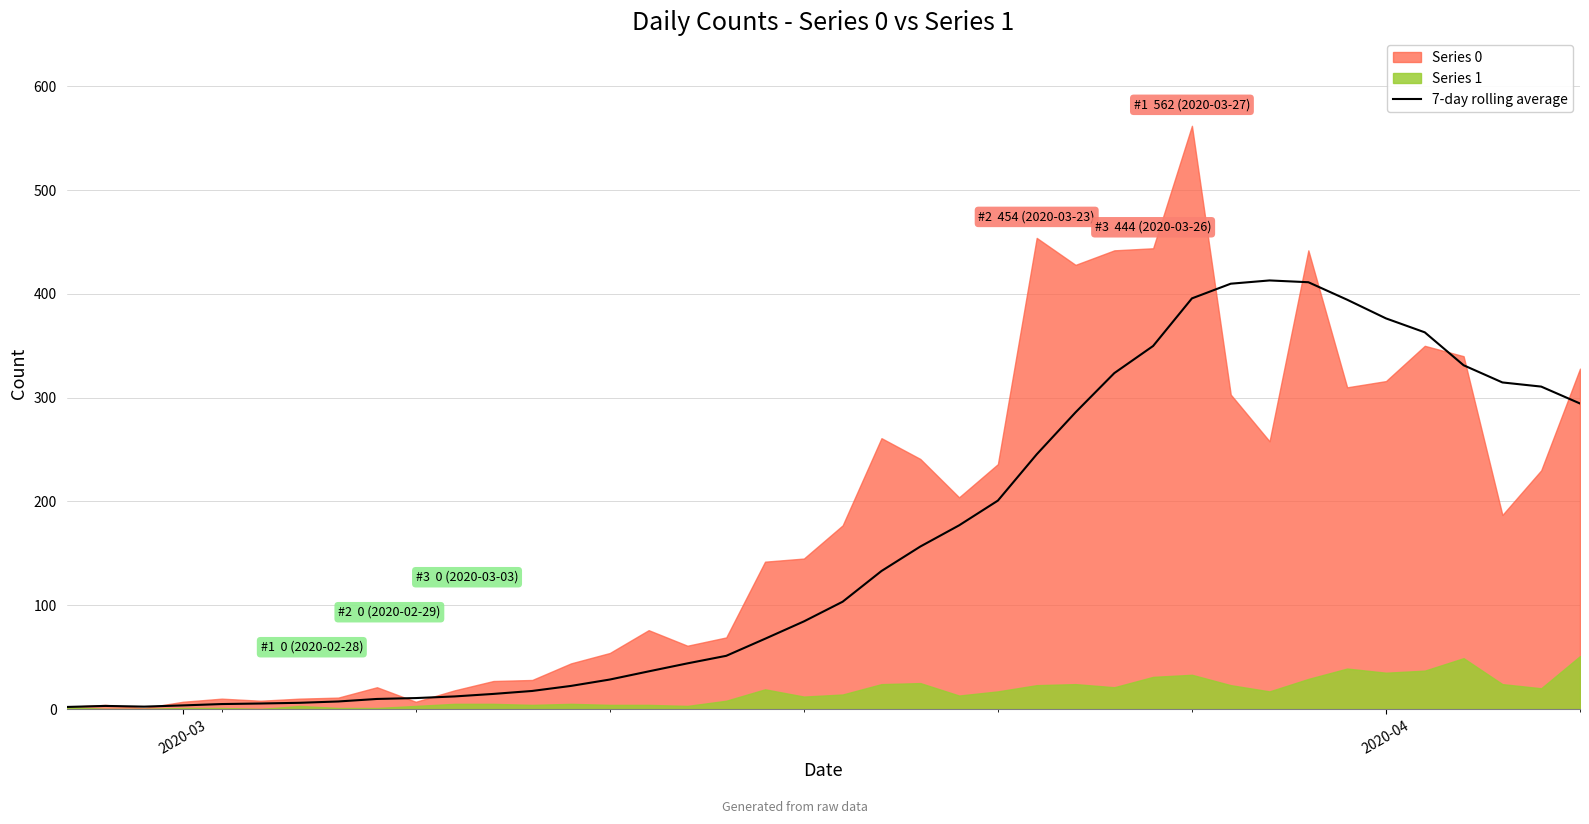

True or false: the data has more than 2 interior local peaks.

False